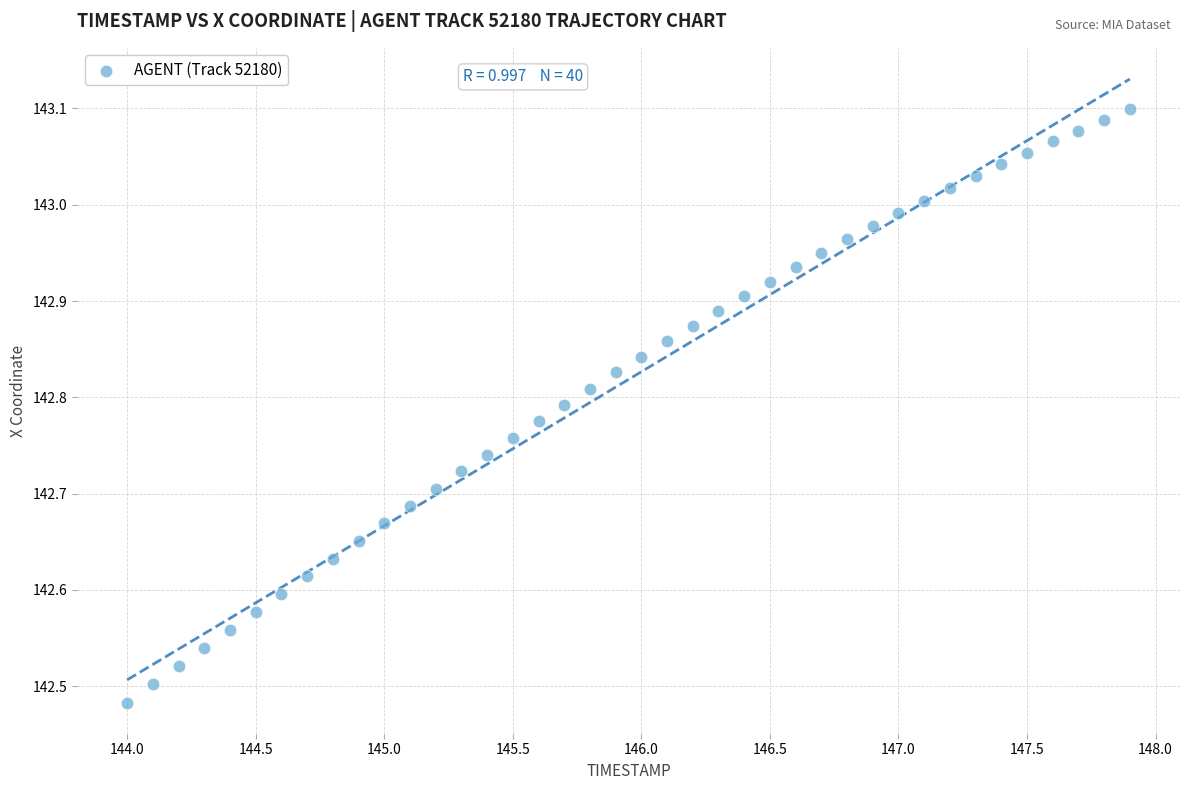

What is the range of X values (max minus min)?

3.9